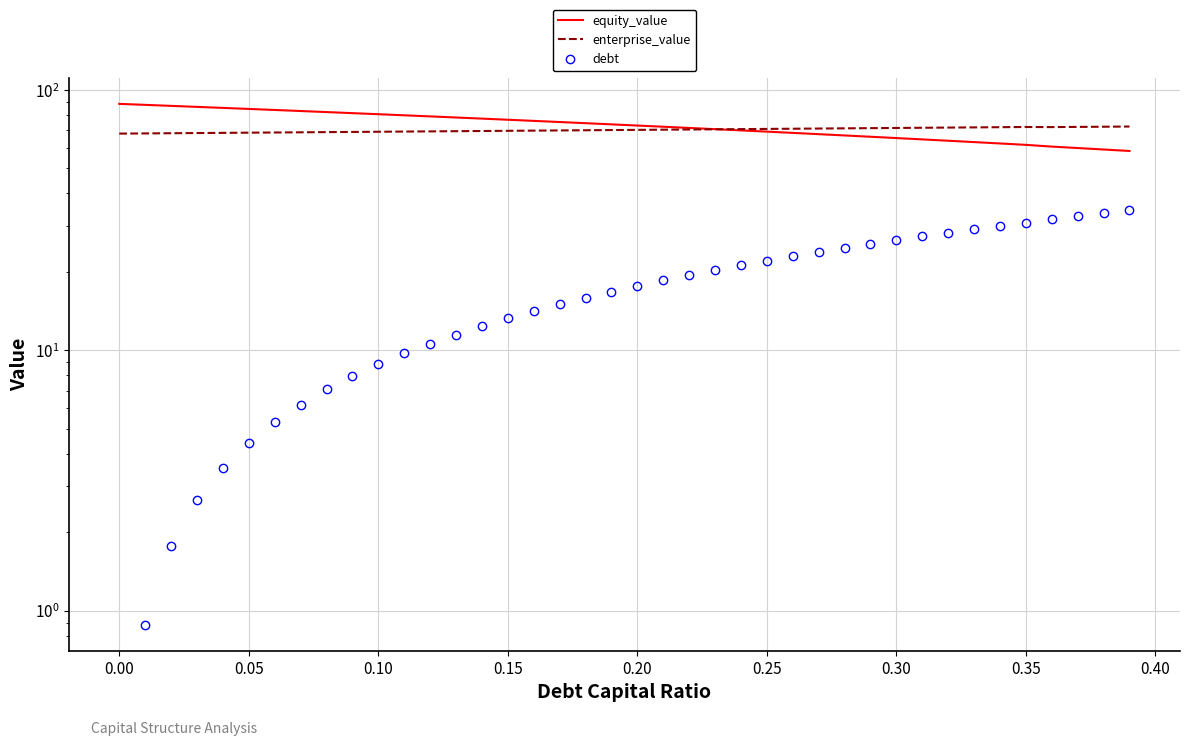

True or false: debt and equity_value intersect in this chart.

False